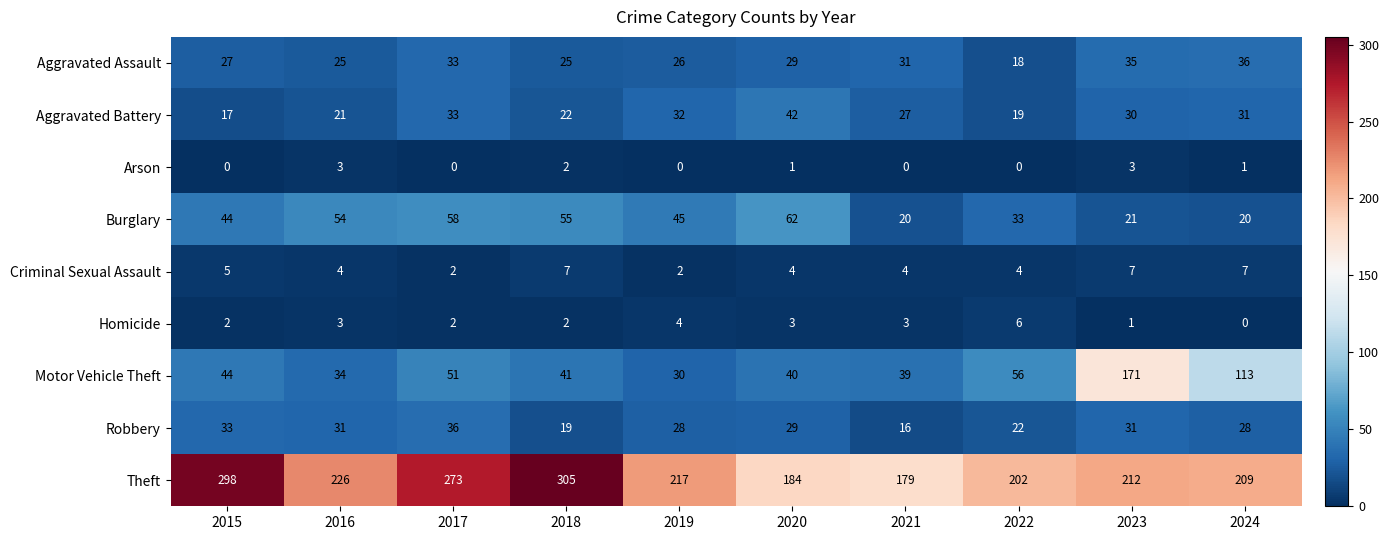

Which category has the lowest value in the Aggravated Battery series?

2015